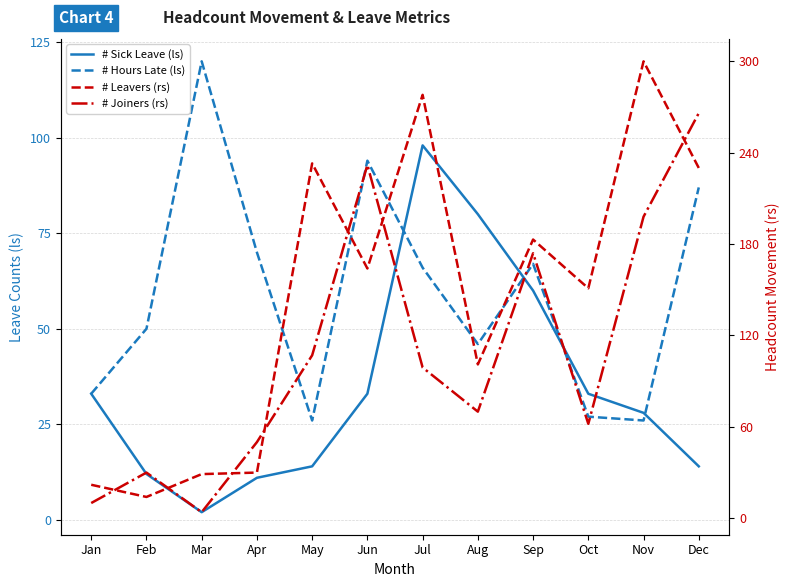

What is the sum of the # Hours Late (ls) values at Aug and Jun?

140